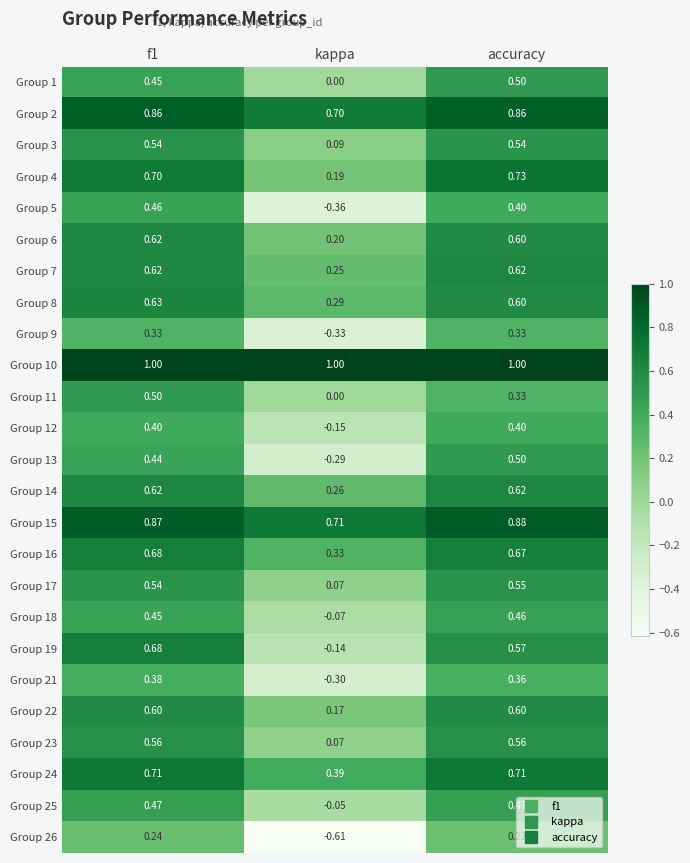

How many values in Group 18 are above zero?

2